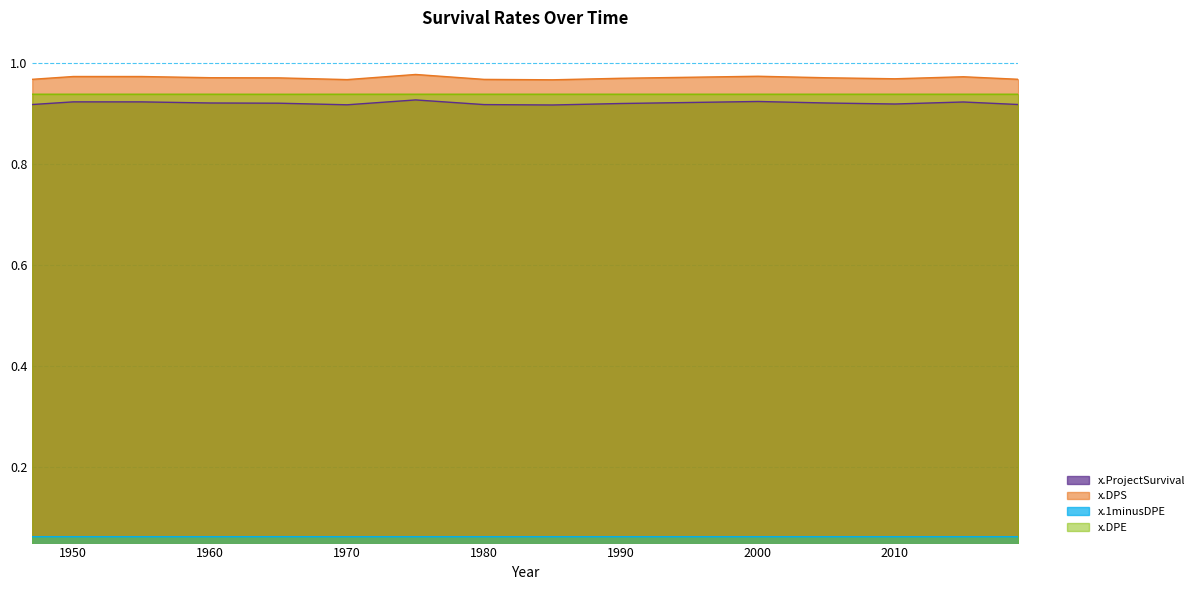

How many x.ProjectSurvival values are between 0 and 1?

16